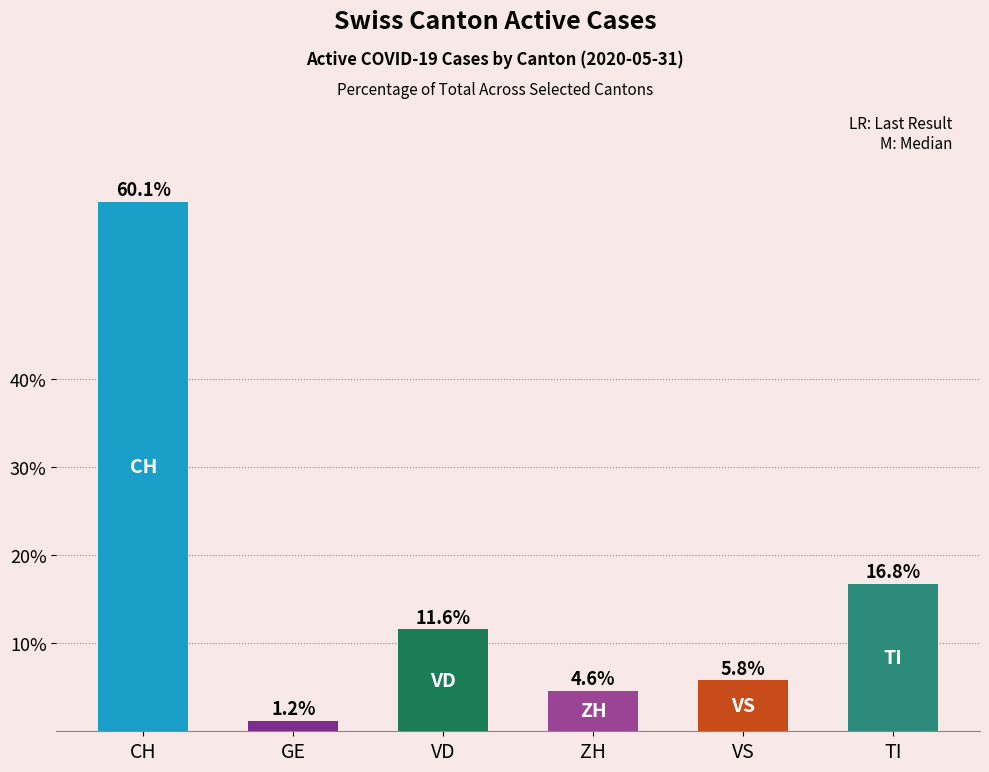

What is the sum of the values at GE and ZH?

5.8